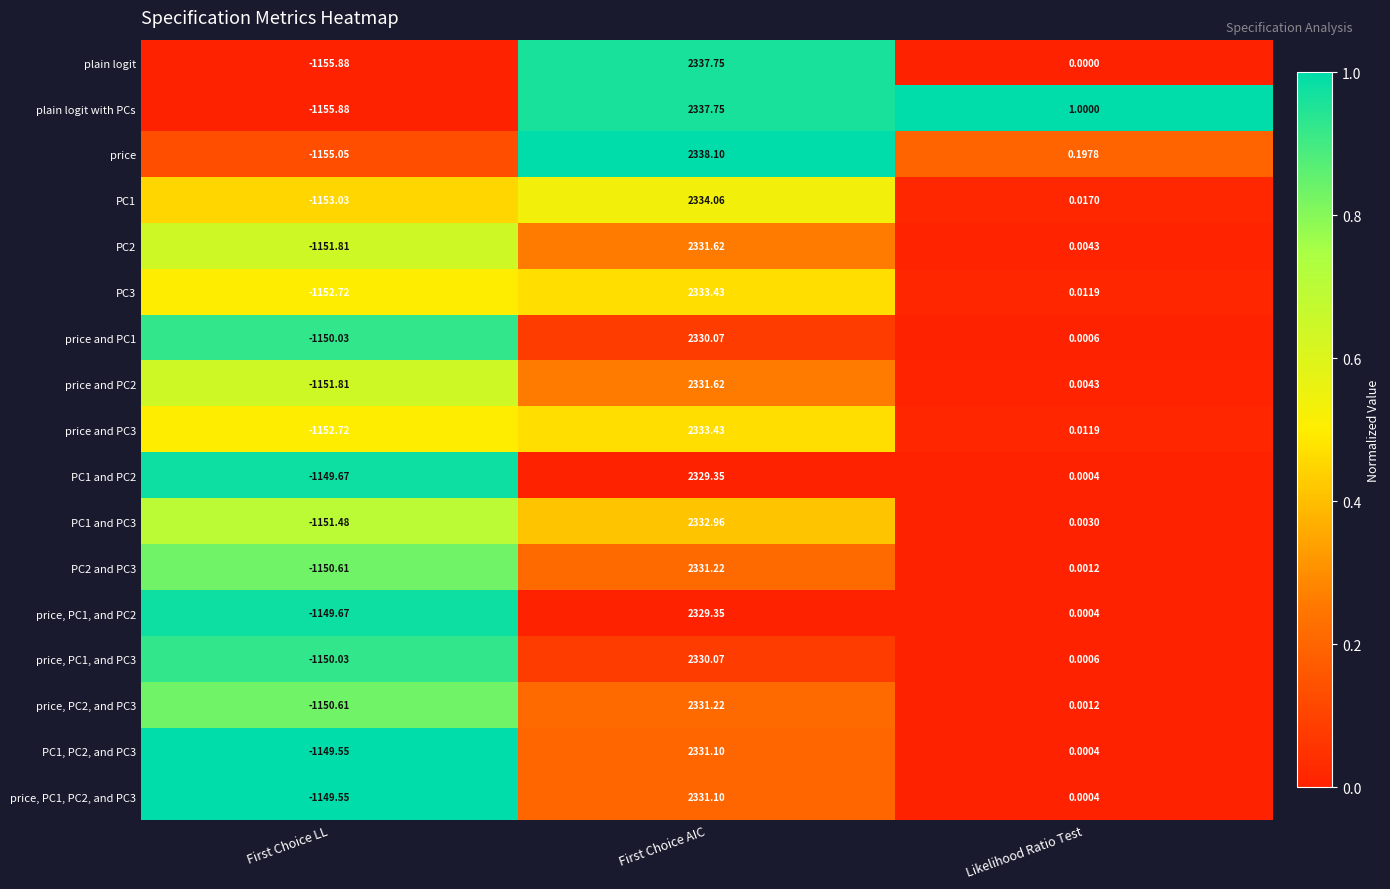

At which category is the sum across all series the highest?

First Choice AIC